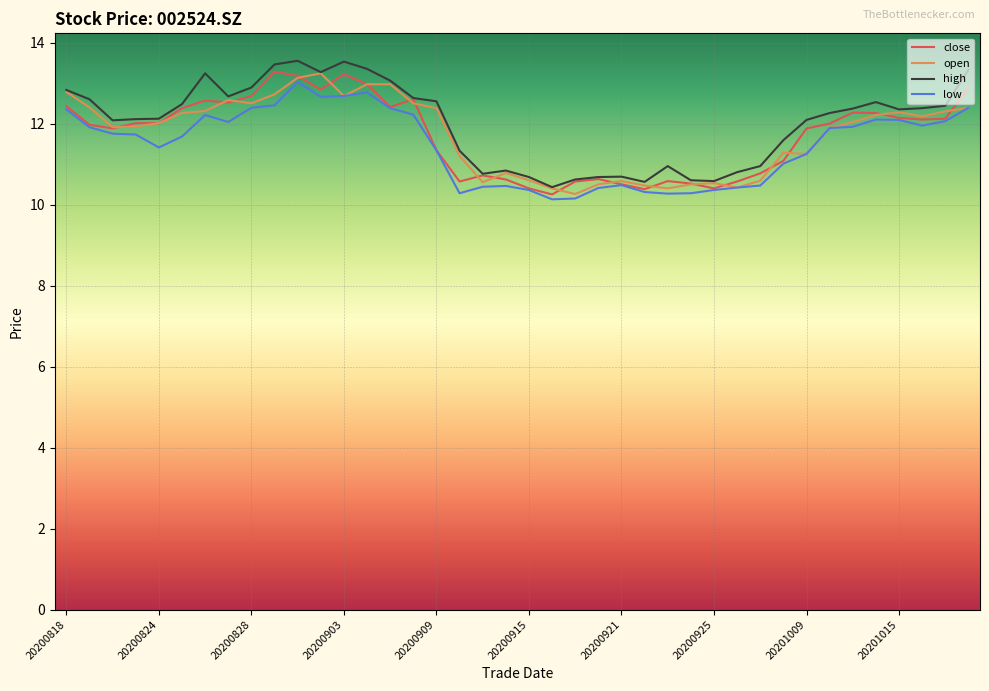

What is the maximum value for low?

13.0